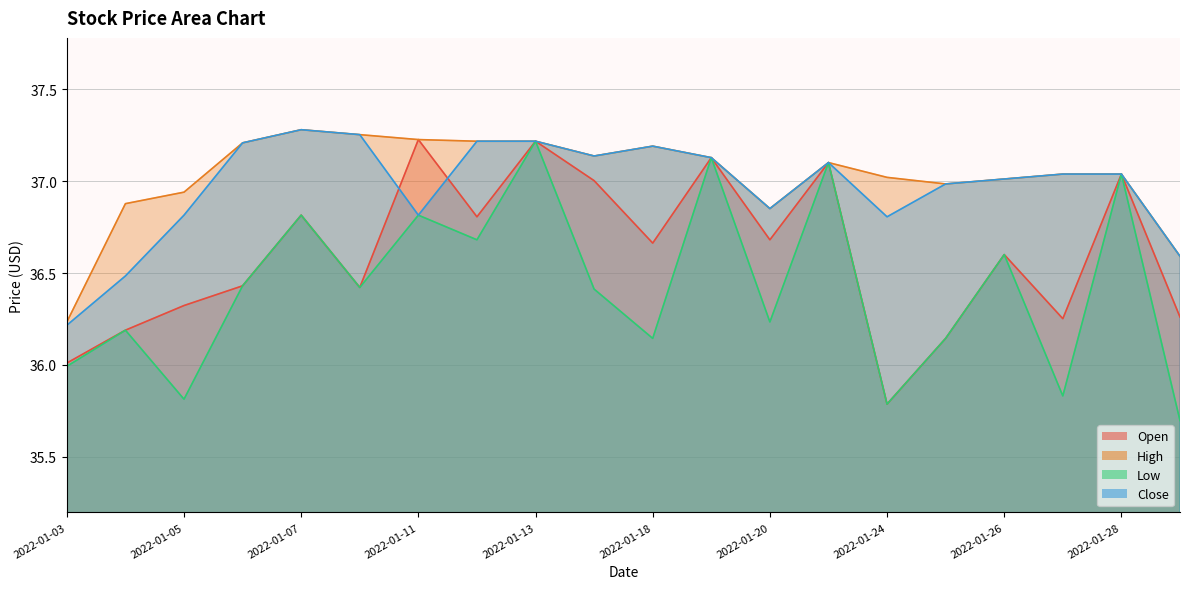

Is it true that Open equals 36.4 at 2022-01-10?

True